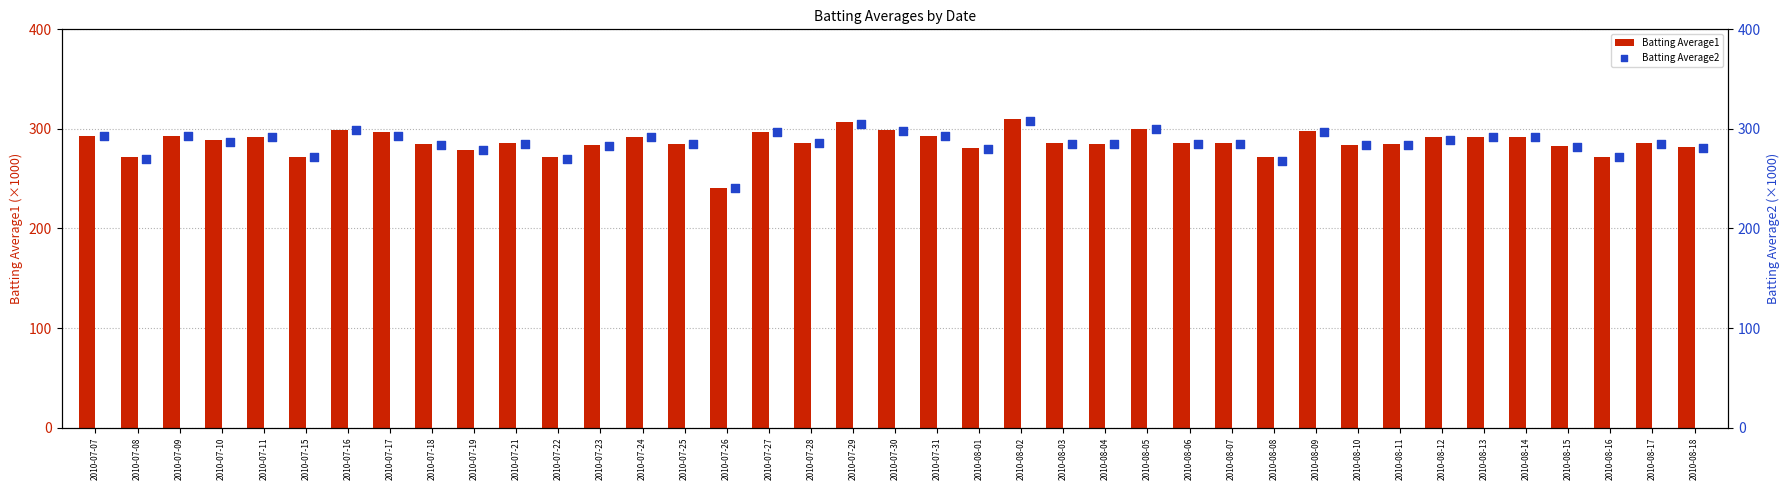

What is the sum of all Batting Average1 values?

11185